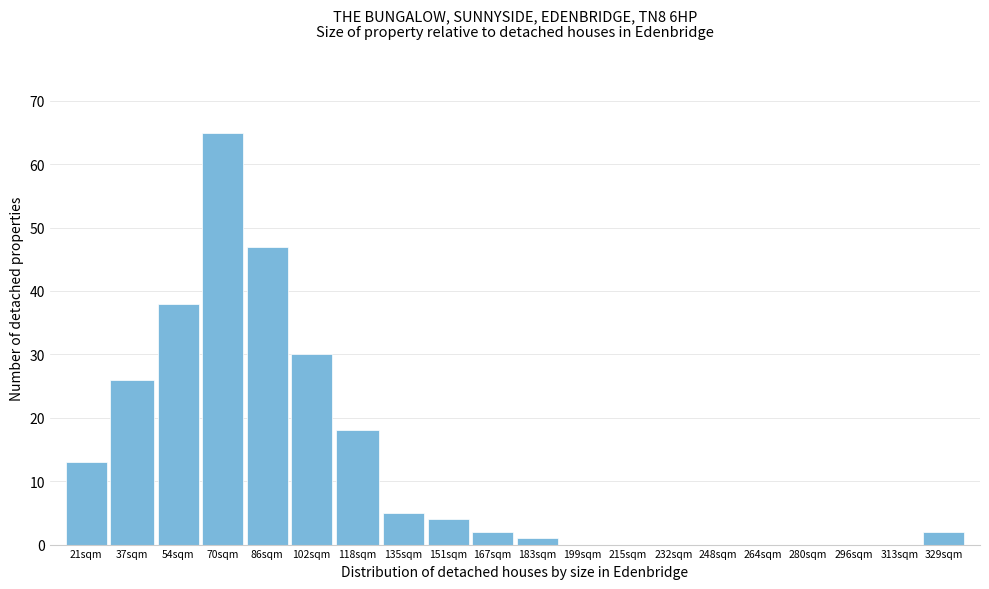

Reading right to left, extract all data points from this chart.

329sqm=2	313sqm=0	296sqm=0	280sqm=0	264sqm=0	248sqm=0	232sqm=0	215sqm=0	199sqm=0	183sqm=1	167sqm=2	151sqm=4	135sqm=5	118sqm=18	102sqm=30	86sqm=47	70sqm=65	54sqm=38	37sqm=26	21sqm=13